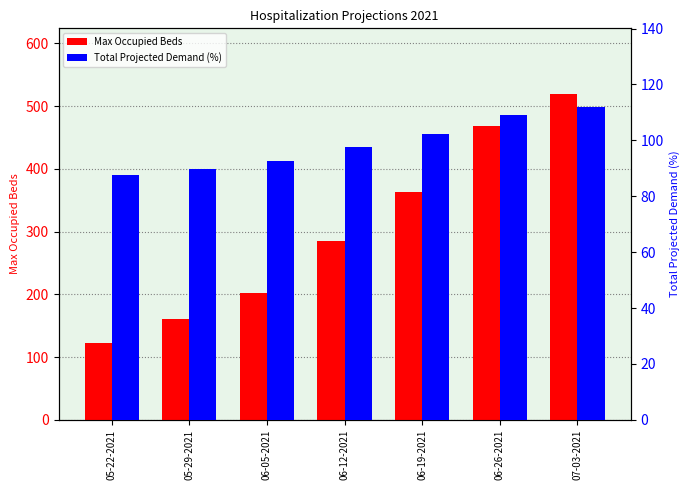

What is the difference between the maximum and minimum values in the Max Occupied Beds series?

398.0